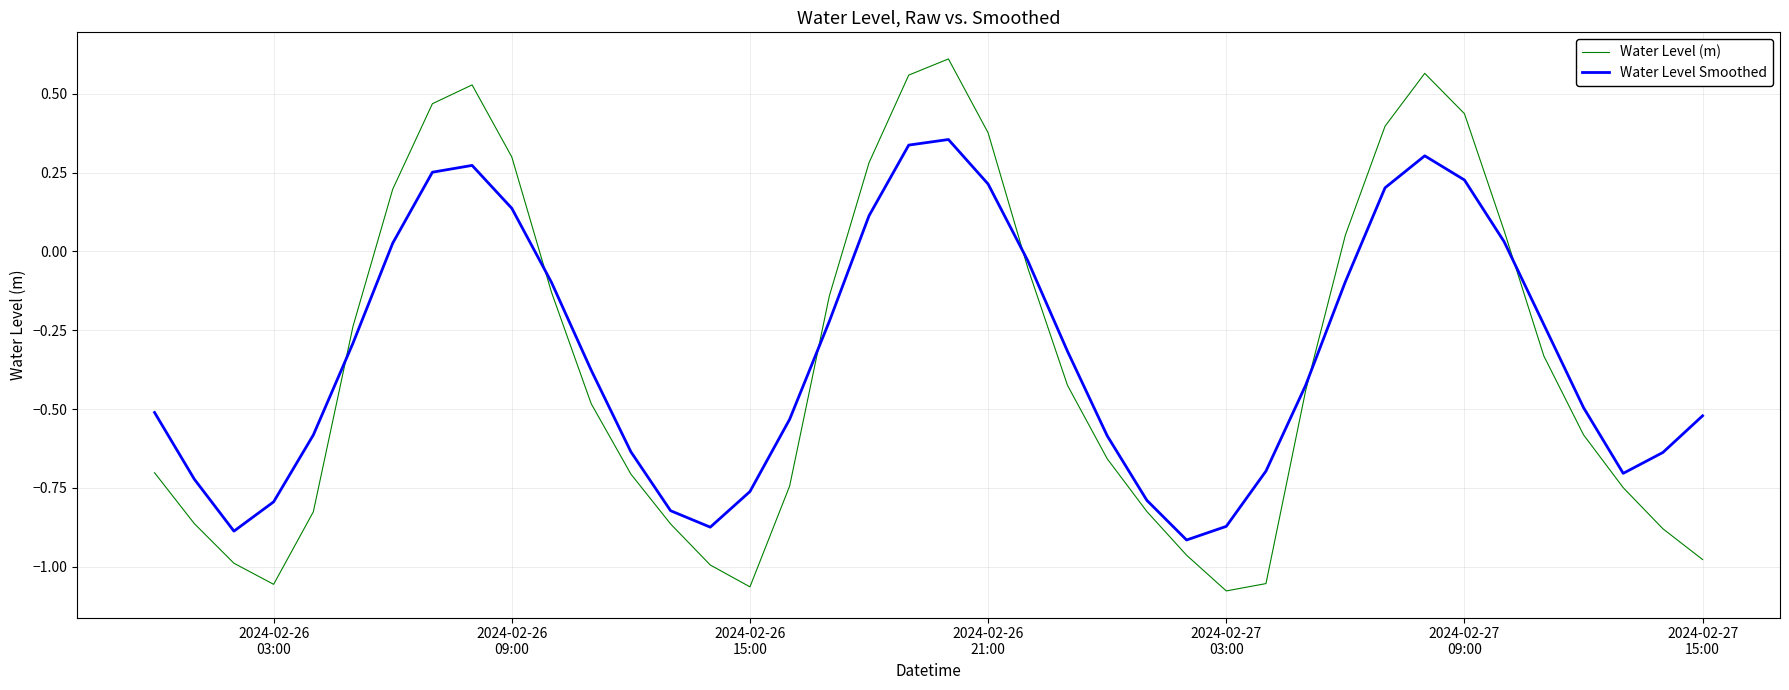

After their last crossing, which series has the higher values: Water Level Smoothed or Water Level (m)?

Water Level Smoothed